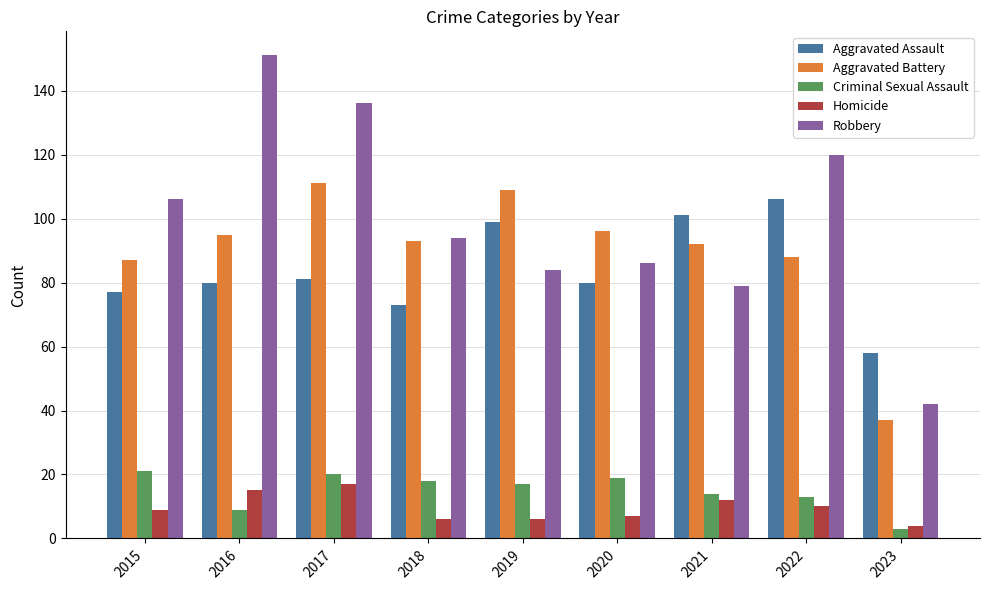

How many groups of bars are there?

9